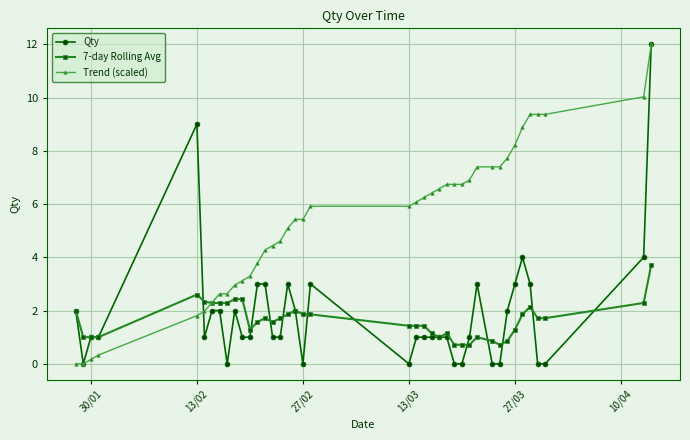

What is the highest value of the 7-day Rolling Avg series?

3.7